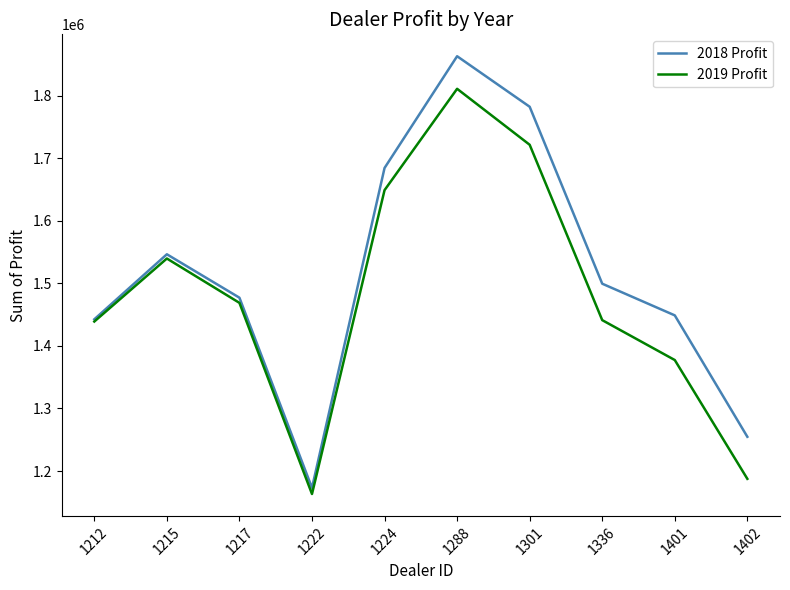

Where is 2018 Profit nearest to the value 1517984?

1336